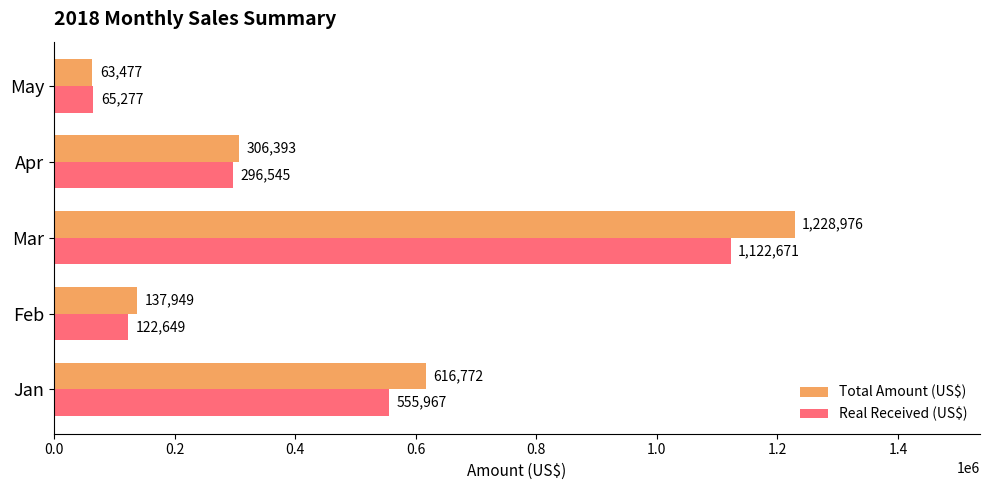

Which series has the largest total across all categories?

Total Amount (US$)